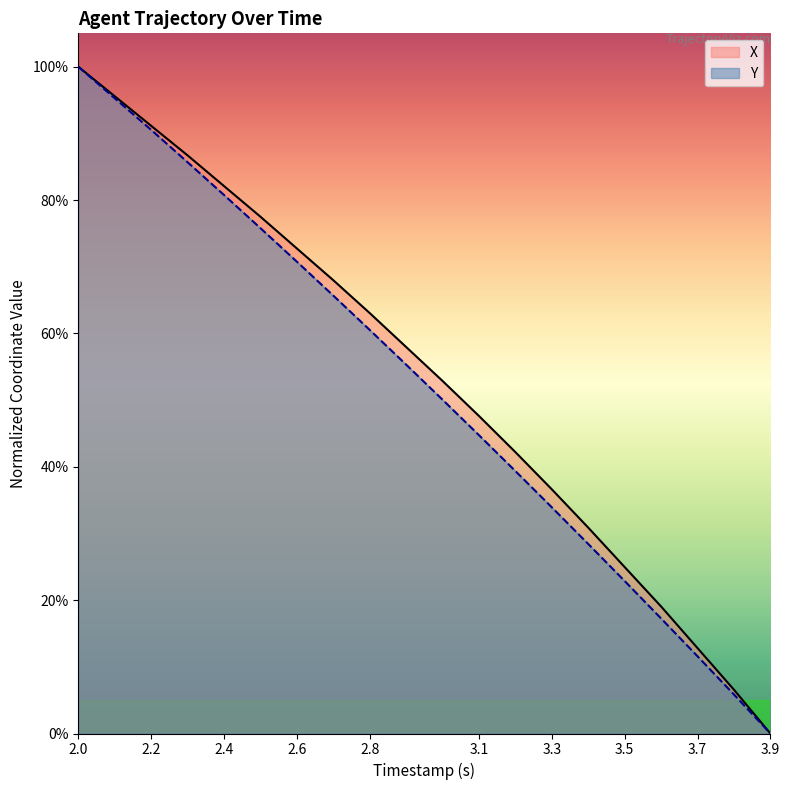

What is the difference between the highest and lowest values at 2.8?

2.5